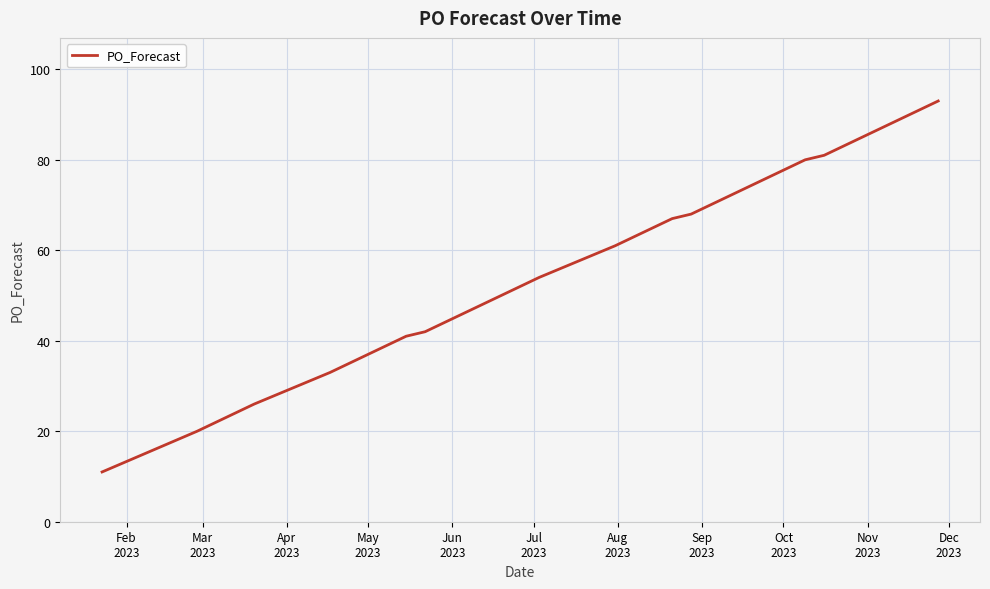

What is the sum of all values?

1761